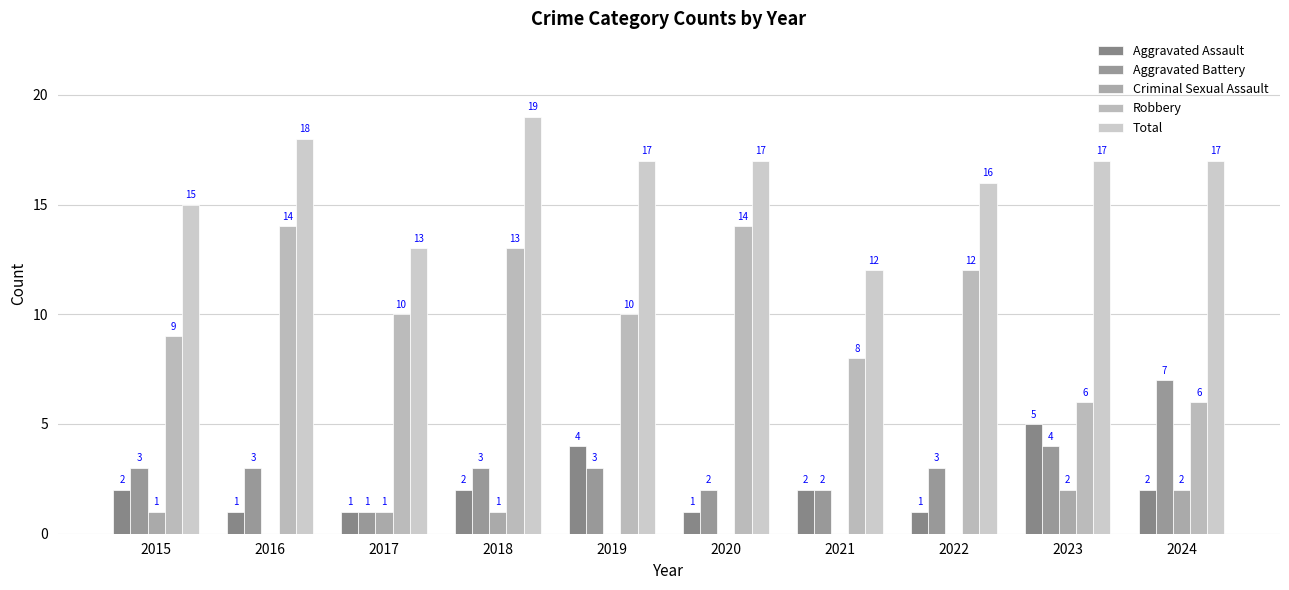

Is it true that Aggravated Assault equals 3 at 2019?

False